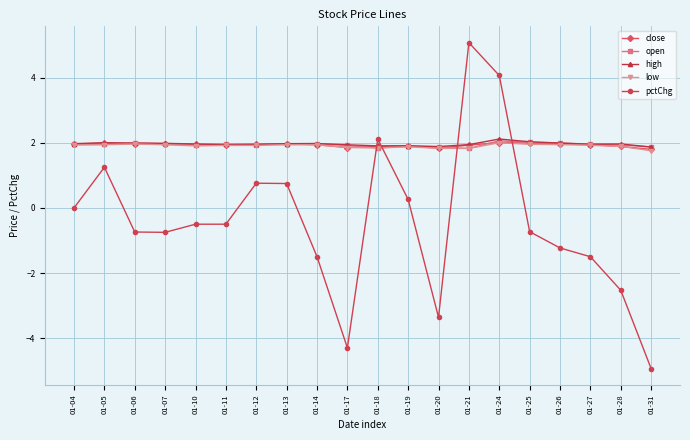

True or false: open has more than 0 points higher than both neighbors.

True